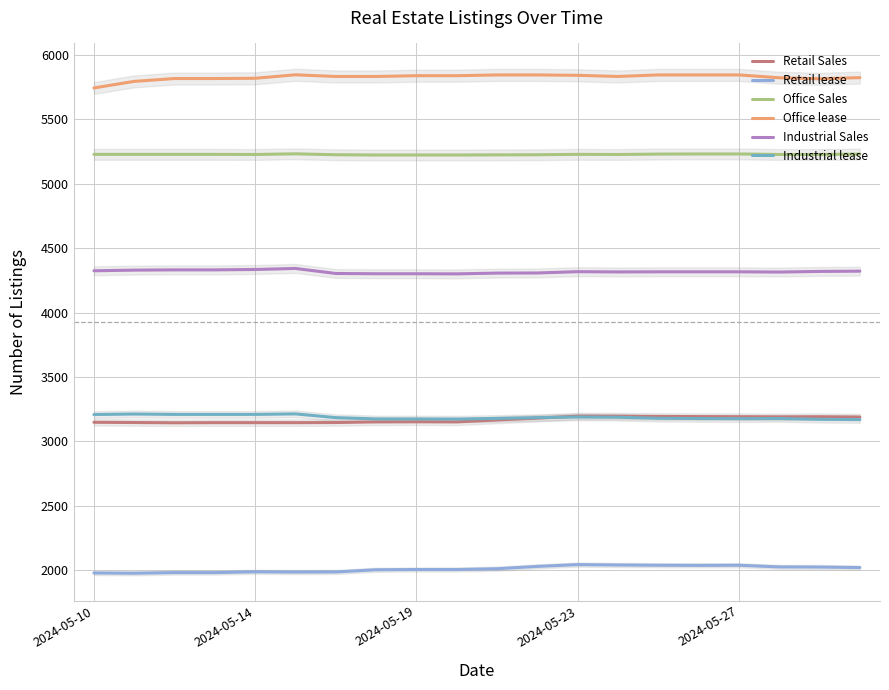

The Retail lease series shows 3344 at 18. True or false?

False